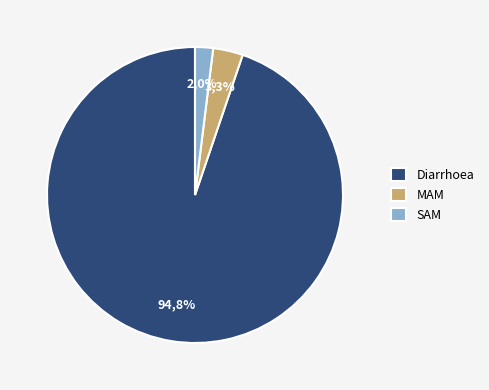

How many segments does this pie chart have?

3